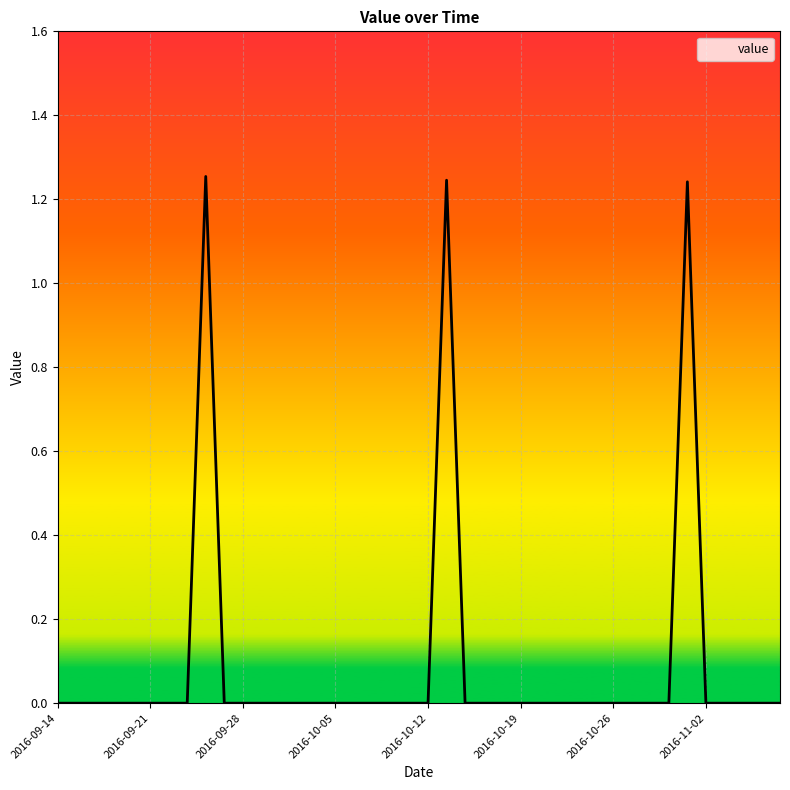

What is the average value?

0.1